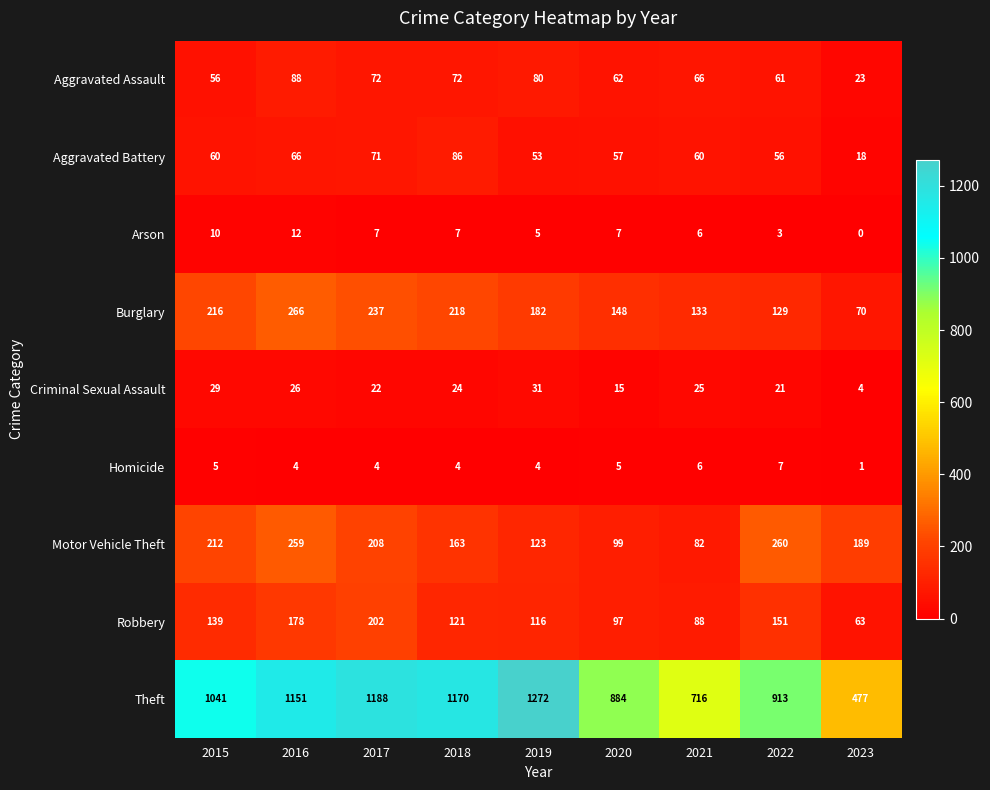

List the series in order of their peak value, lowest first.

Homicide, Arson, Criminal Sexual Assault, Aggravated Battery, Aggravated Assault, Robbery, Motor Vehicle Theft, Burglary, Theft